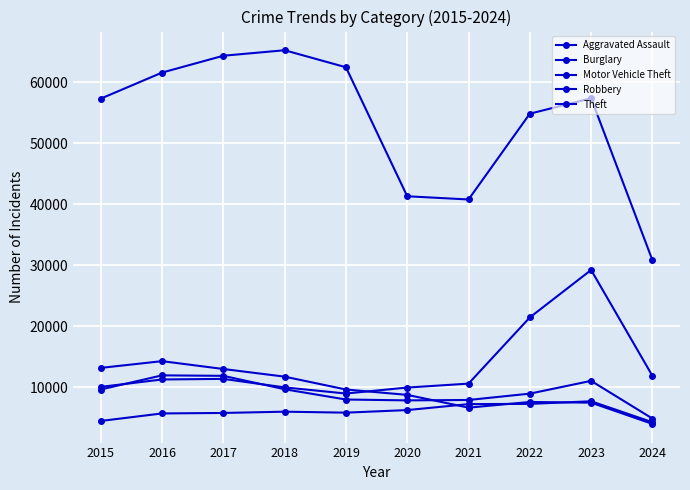

How many series are shown in this chart?

5